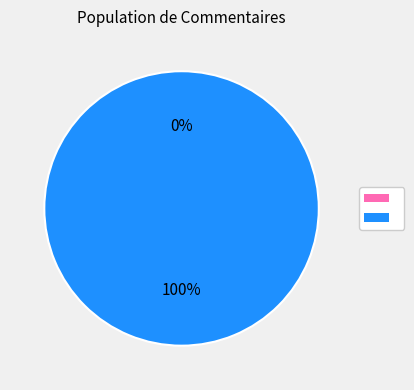

To the nearest percent, what is the difference between the mooc92397604437013457 and mooc68879071705939108 slice percentages?

100%